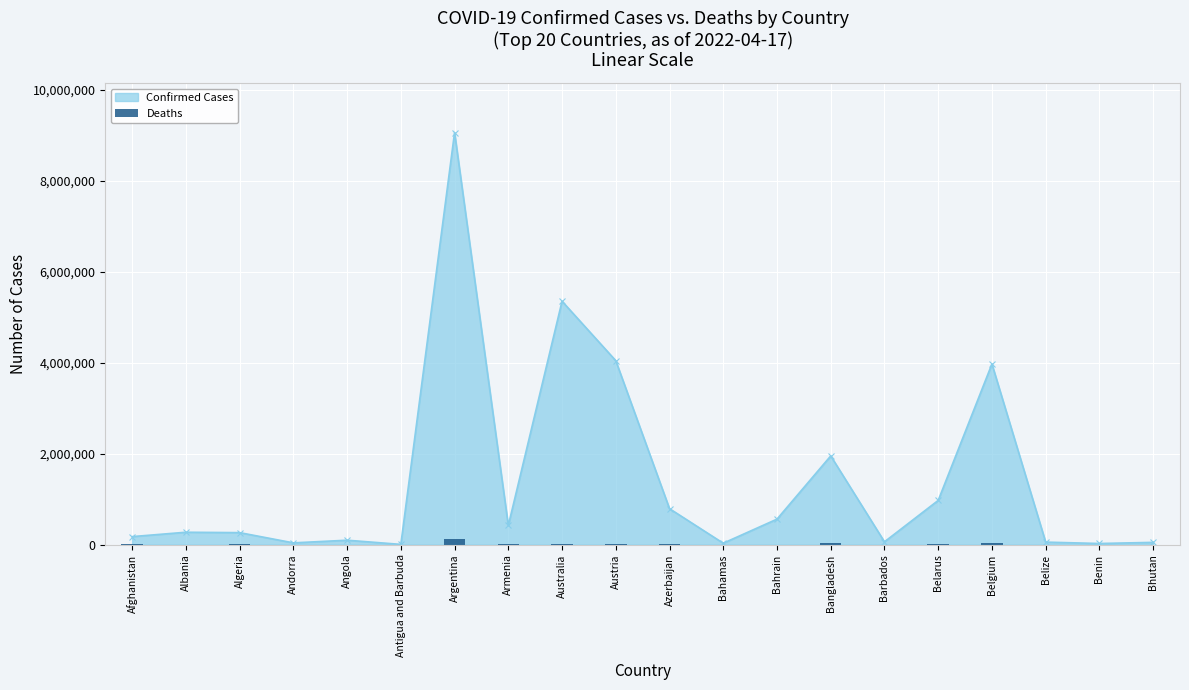

What is the minimum value shown in the chart?

16